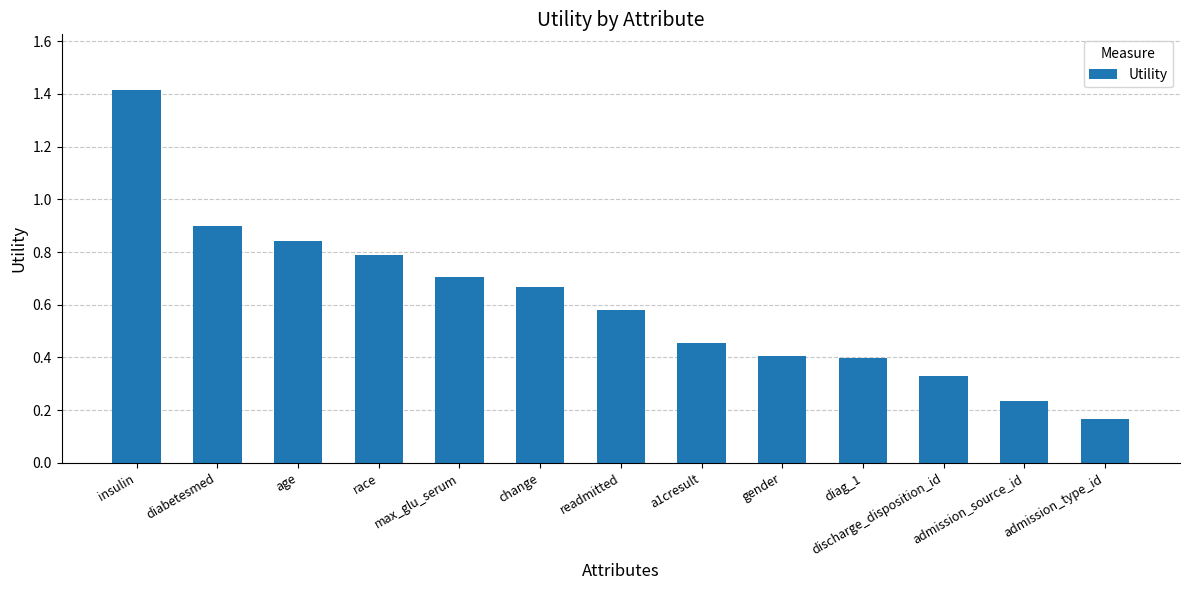

What is the label of the 12th bar from the right?

diabetesmed